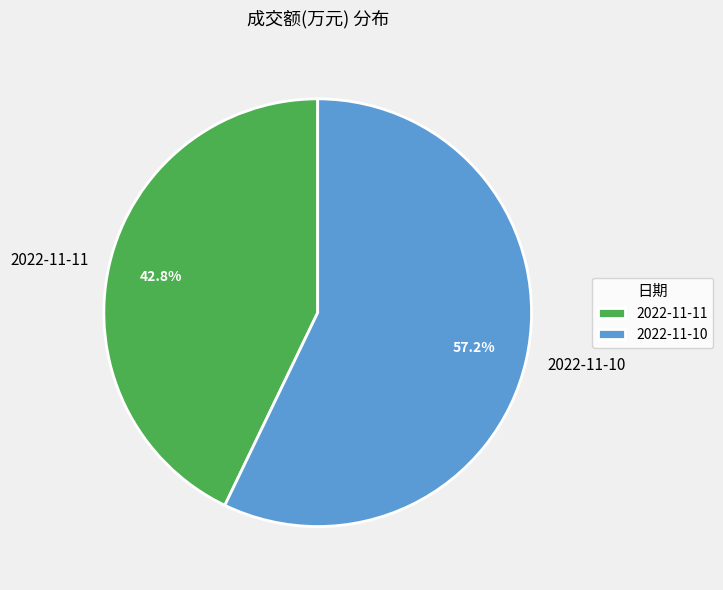

To the nearest percent, what is the difference between the 2022-11-10 and 2022-11-11 slice percentages?

14%